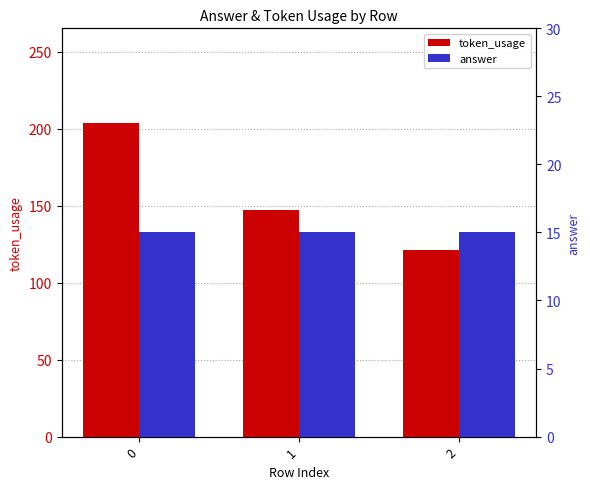

At 0, list the series in order from smallest to largest.

answer, token_usage